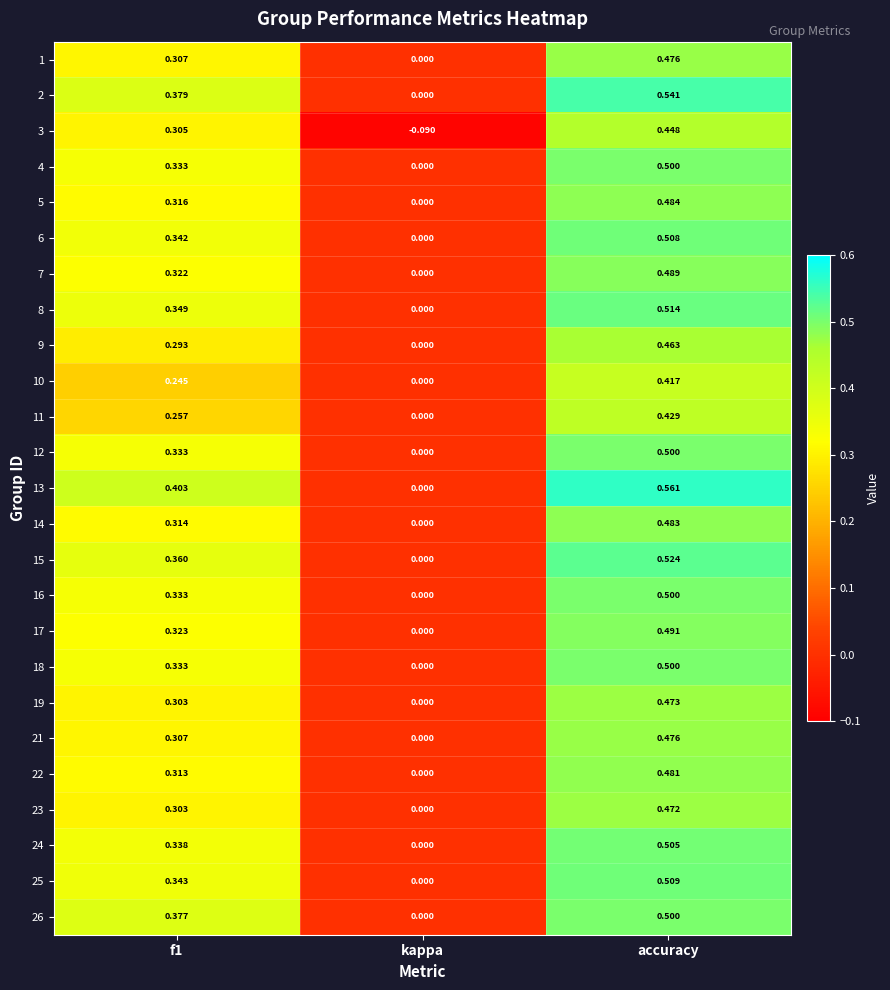

Which category has the lowest value across all series?

kappa